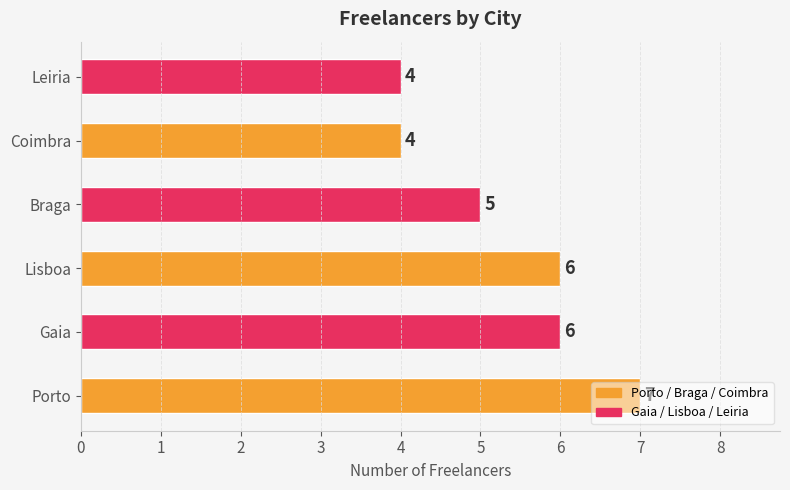

The value at Gaia is 3. True or false?

False